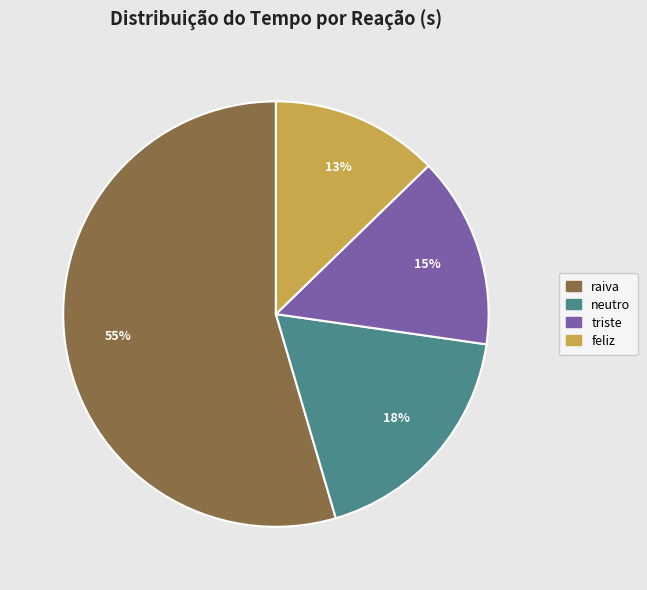

Does feliz account for over 50% of the chart?

No